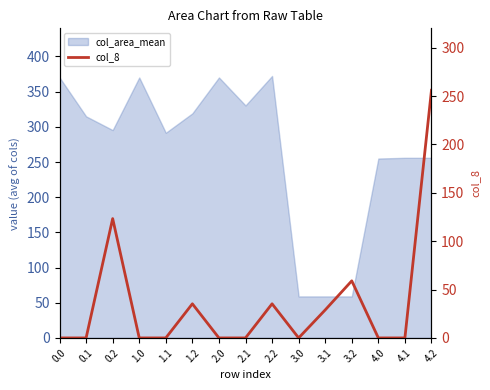

What is the change in value from 2.2 to 4.0?

-35.3